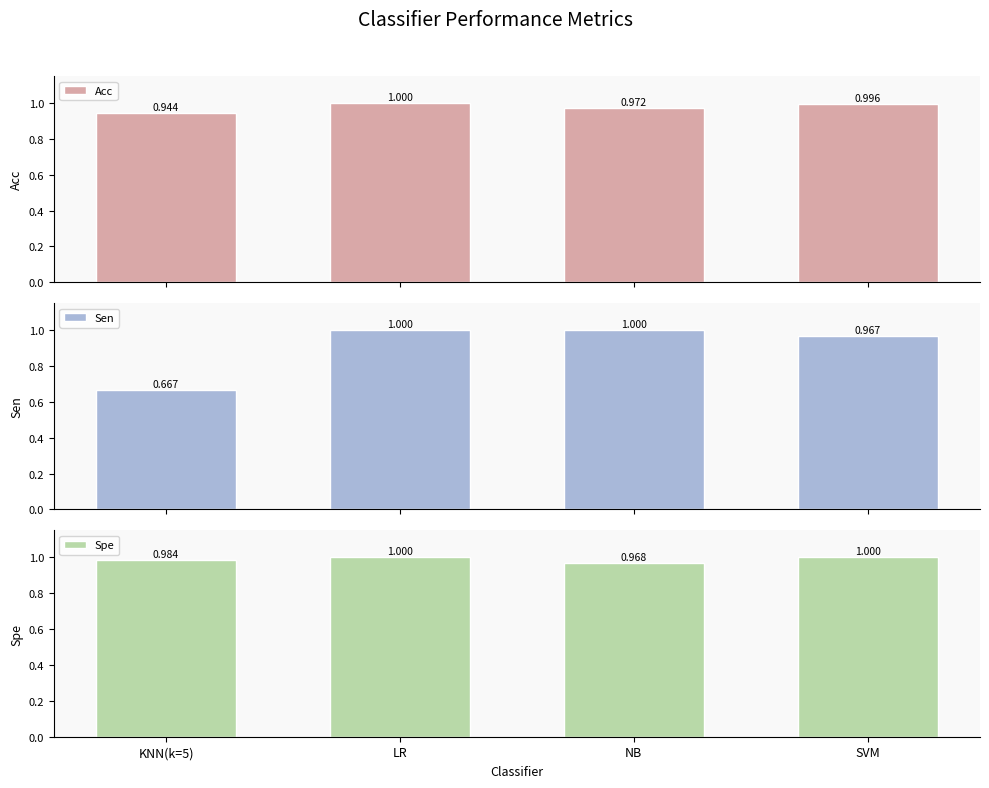

Rank the series at NB from highest to lowest value.

Sen, Acc, Spe